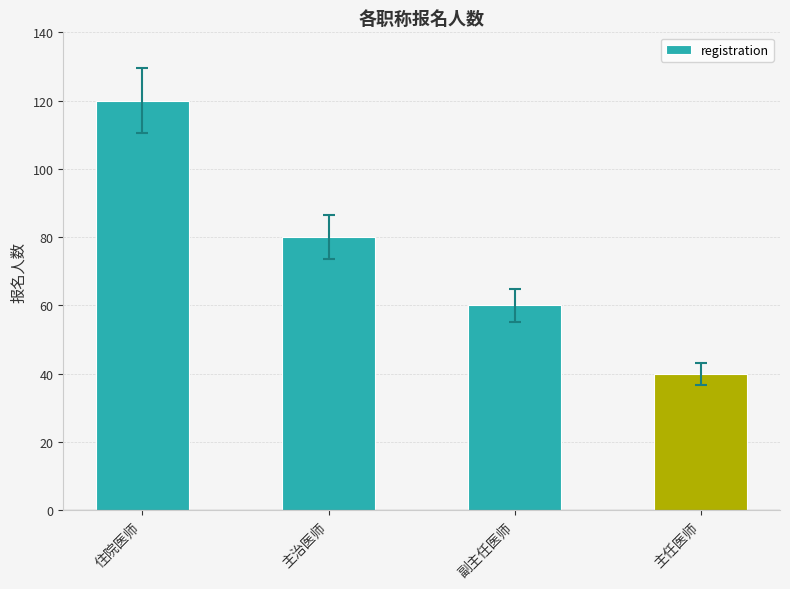

List the labels in order of value, smallest first.

主任医师, 副主任医师, 主治医师, 住院医师